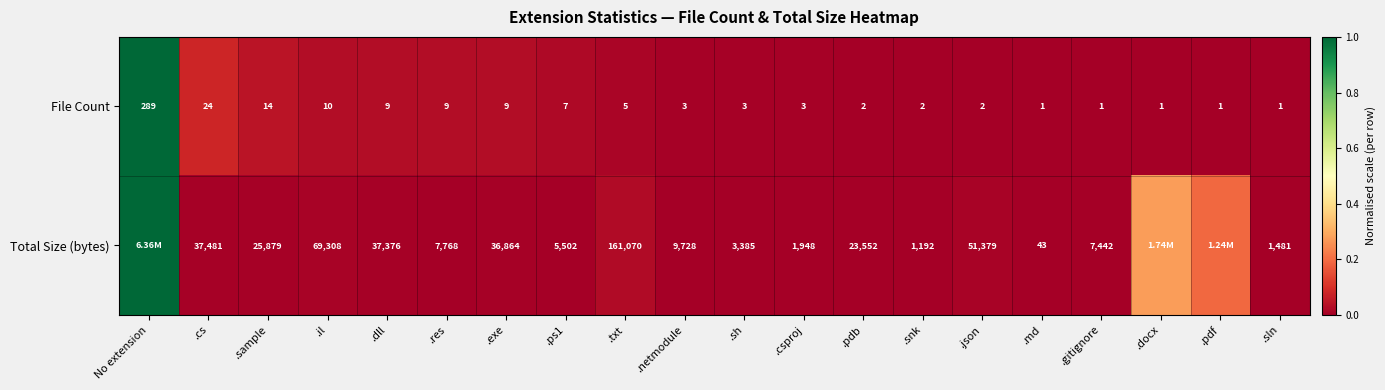

Which category has the highest value in the File Count series?

No extension